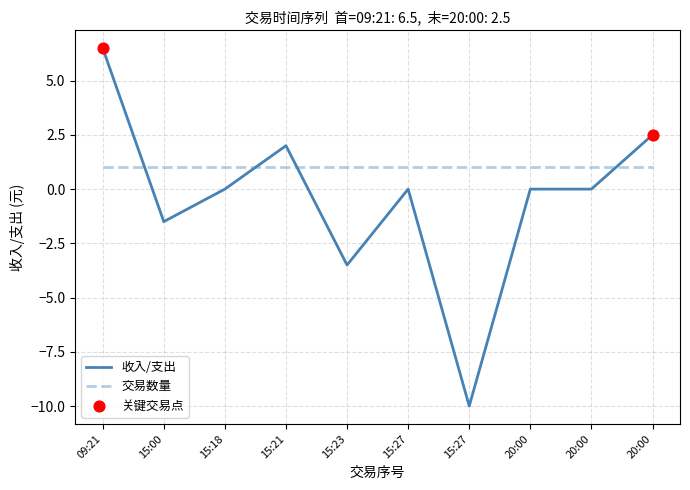

Does the chart have visible grid lines?

Yes